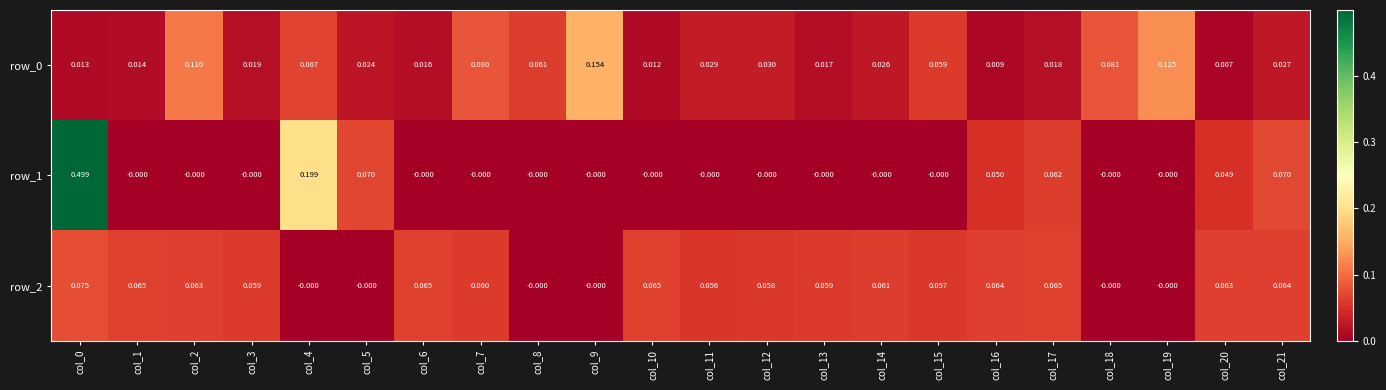

Between col_13 and col_21, which series saw the biggest shift?

row_1